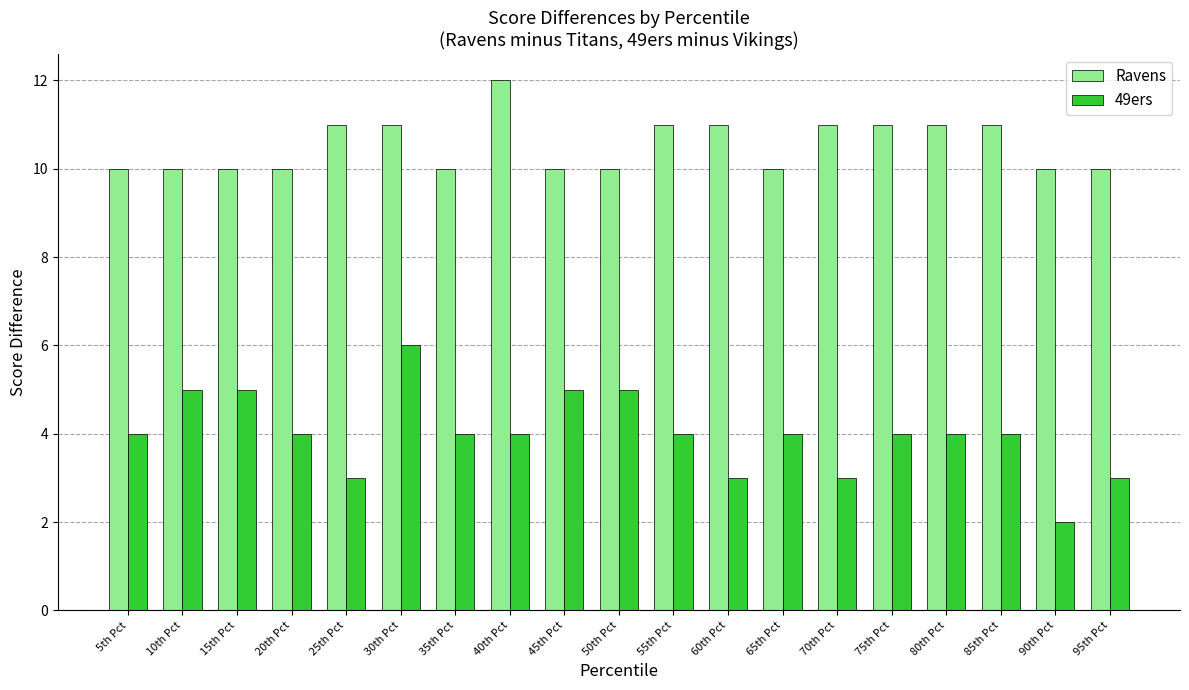

What is the difference between the highest and lowest values at 15th Pct?

5